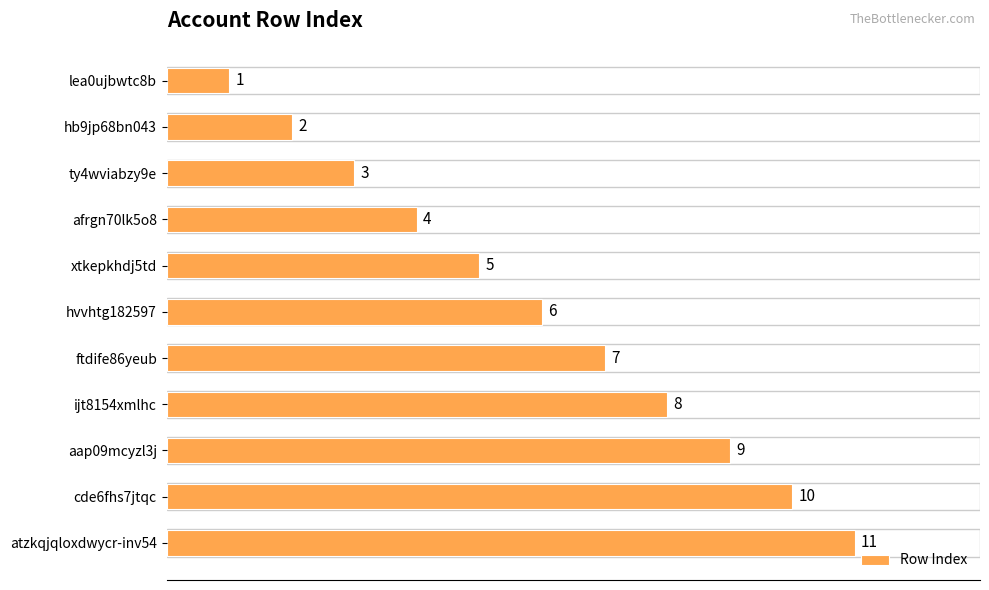

Rank the categories by value from lowest to highest.

lea0ujbwtc8b, hb9jp68bn043, ty4wviabzy9e, afrgn70lk5o8, xtkepkhdj5td, hvvhtg182597, ftdife86yeub, ijt8154xmlhc, aap09mcyzl3j, cde6fhs7jtqc, atzkqjqloxdwycr-inv54